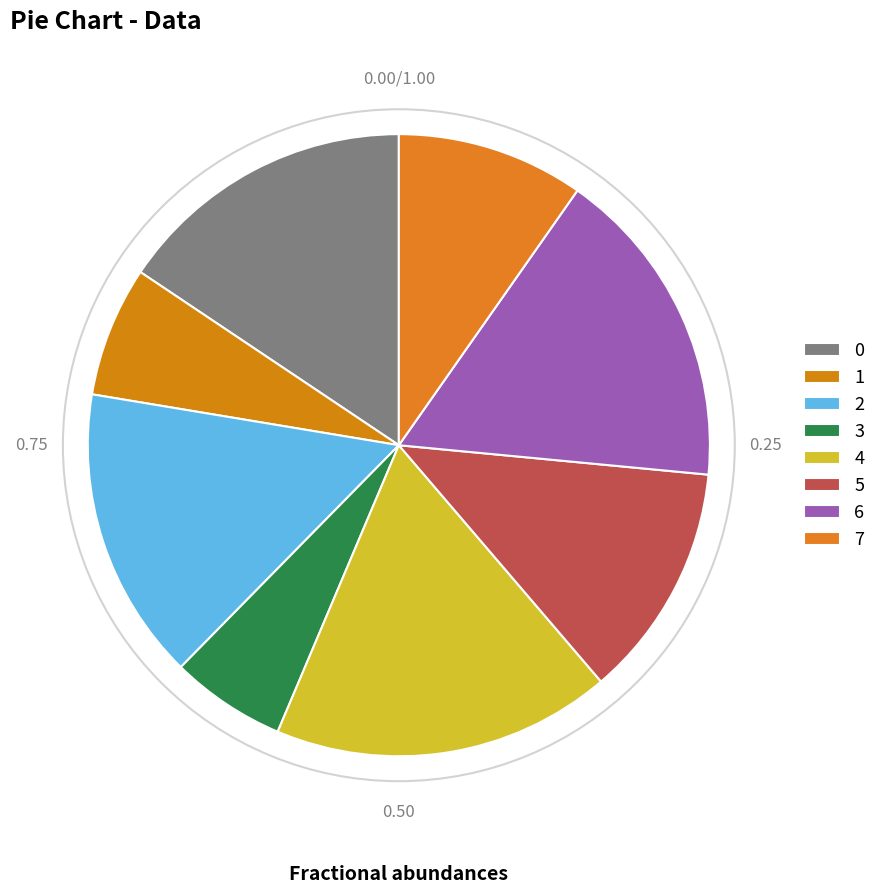

Combined, do 5 and 7 account for over 50%?

No